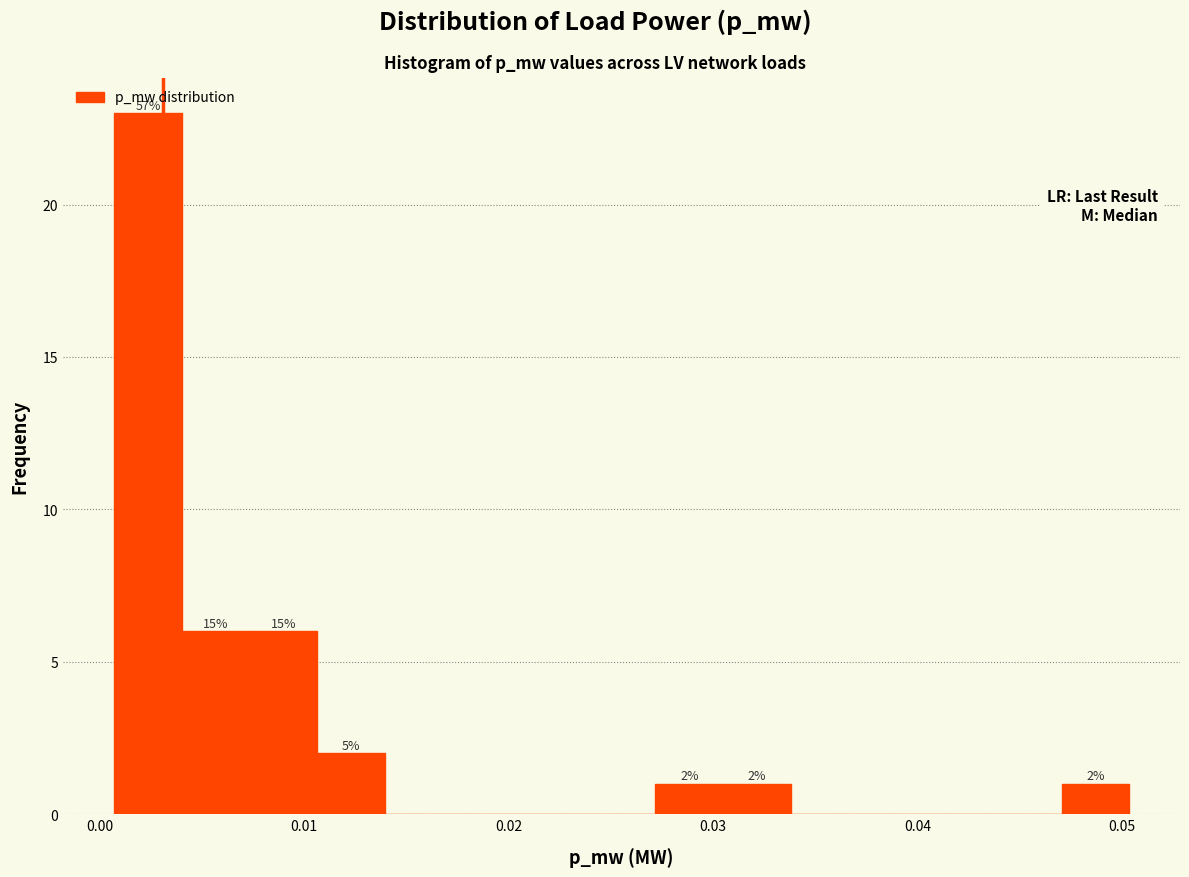

Around what value on the x-axis is the tallest bar? Give the approximate position of its centre, as read against the axis.

0.002